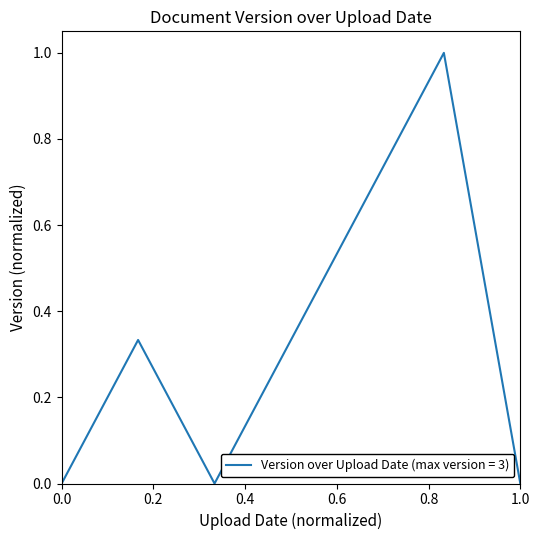

What is the maximum value shown in the chart?

1.0